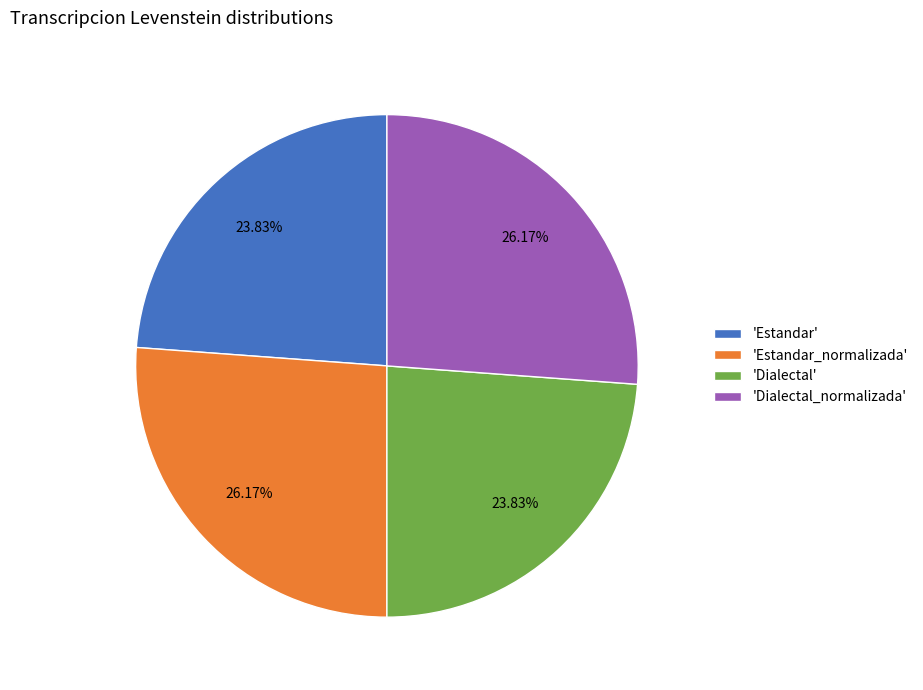

Is the sum of 'Dialectal' and 'Estandar' greater than half?

No